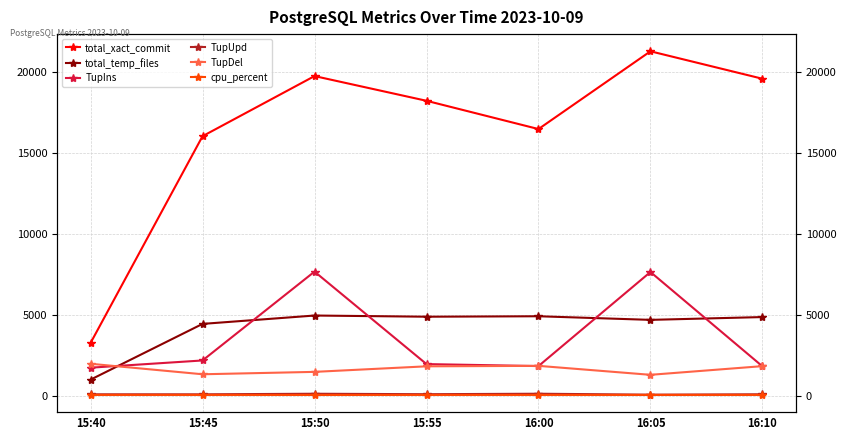

Which category has the lowest value in the TupDel series?

16:05